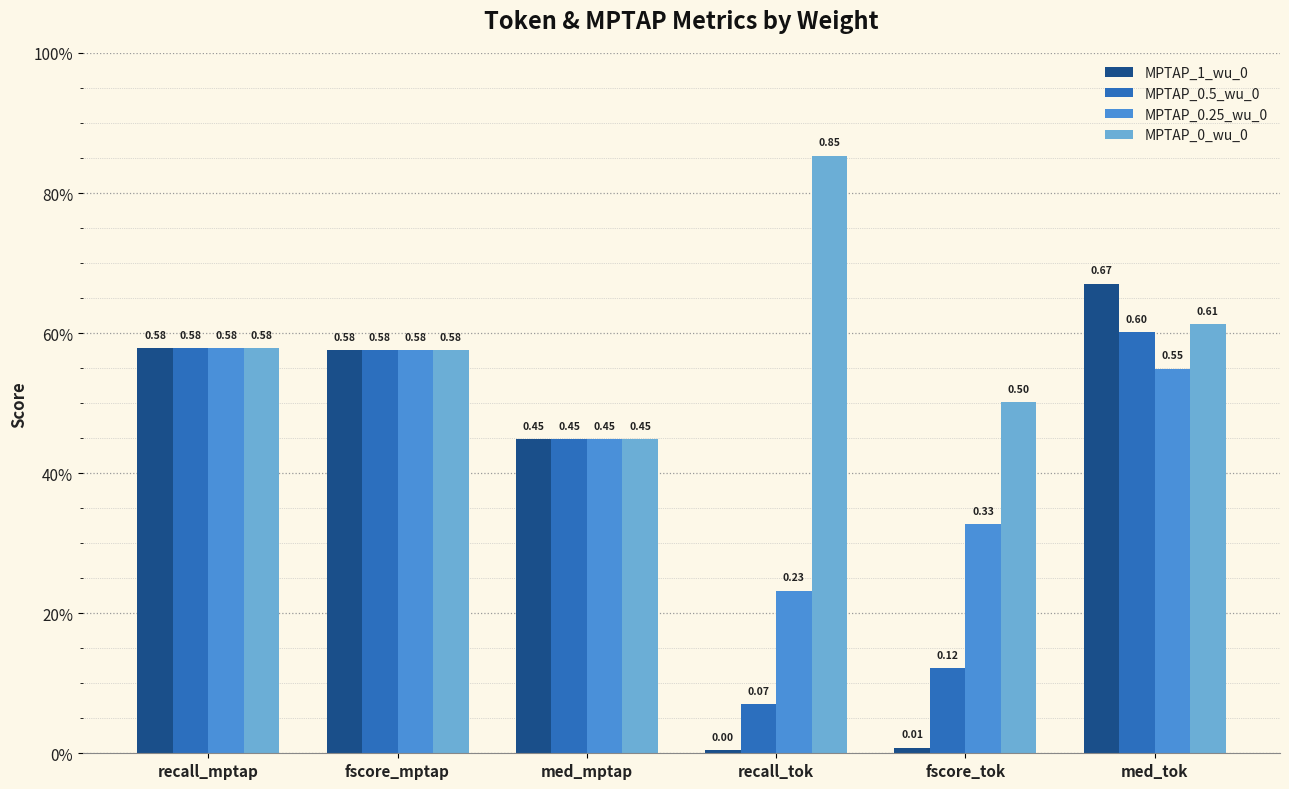

Does the chart contain stacked bars?

No